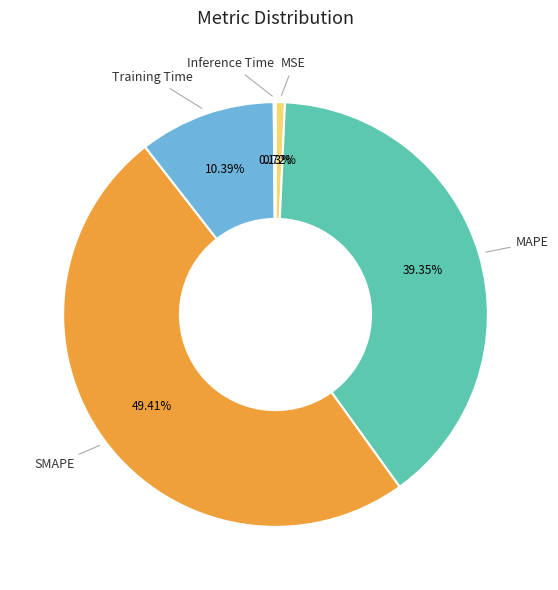

Does any single category account for the majority?

No